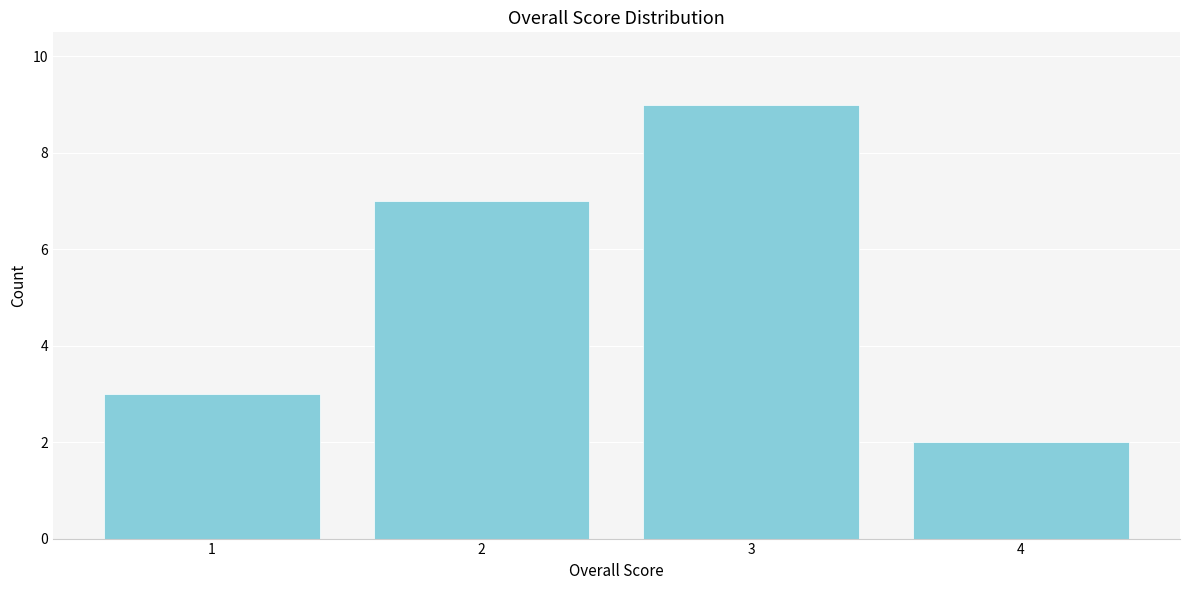

Reading left to right, list all the values displayed in this chart.

1=3	2=7	3=9	4=2